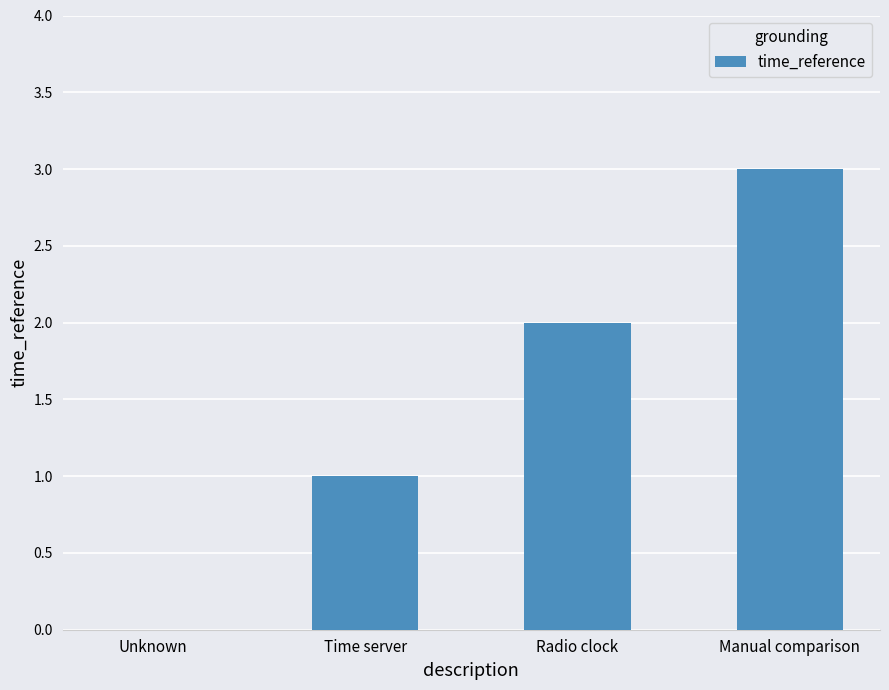

Read the value at Manual comparison.

3